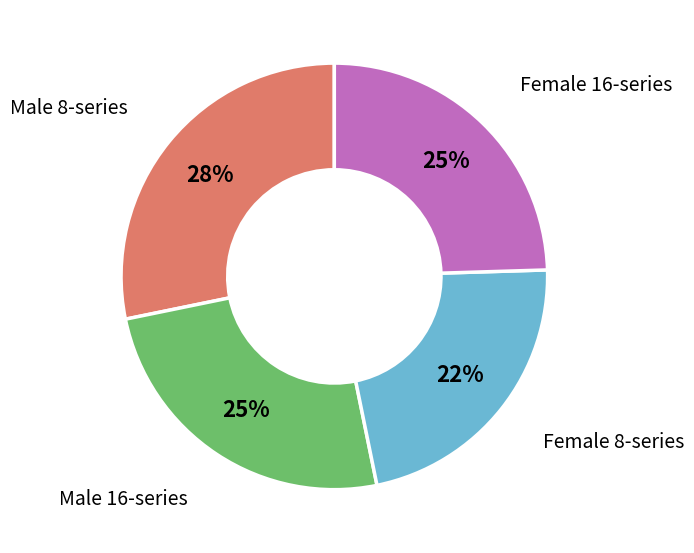

To the nearest percent, what is the average slice percentage?

25%